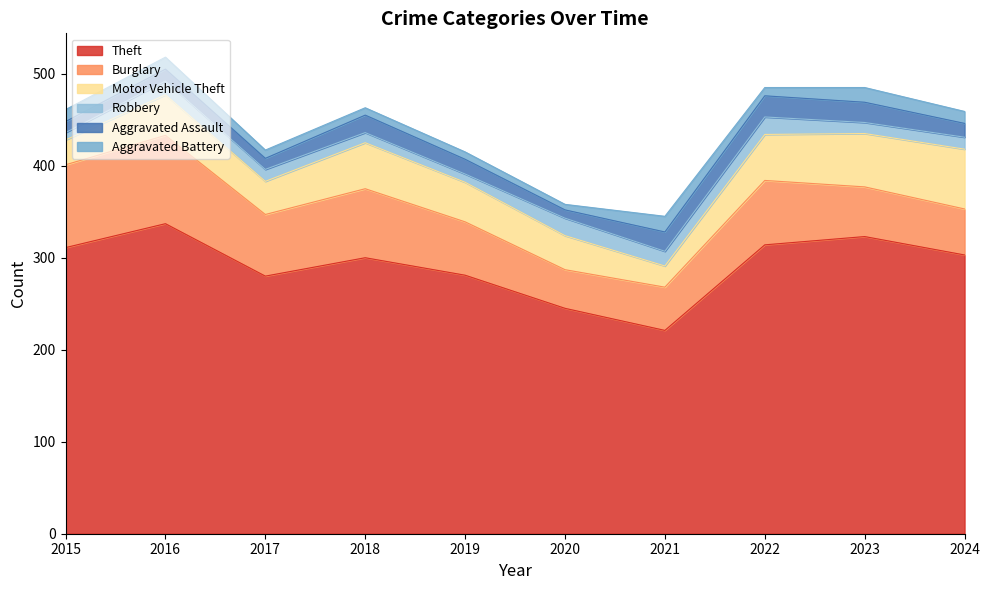

The value of Motor Vehicle Theft at 2024 is 116. True or false?

False